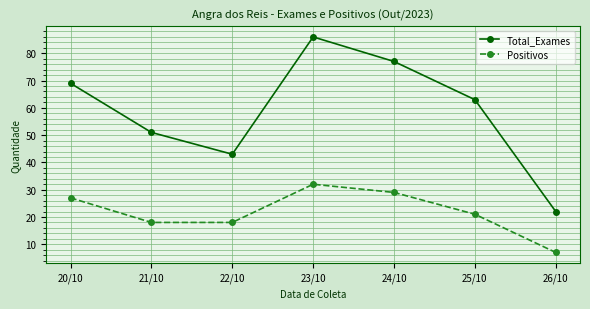

How many lines are shown in the chart?

2